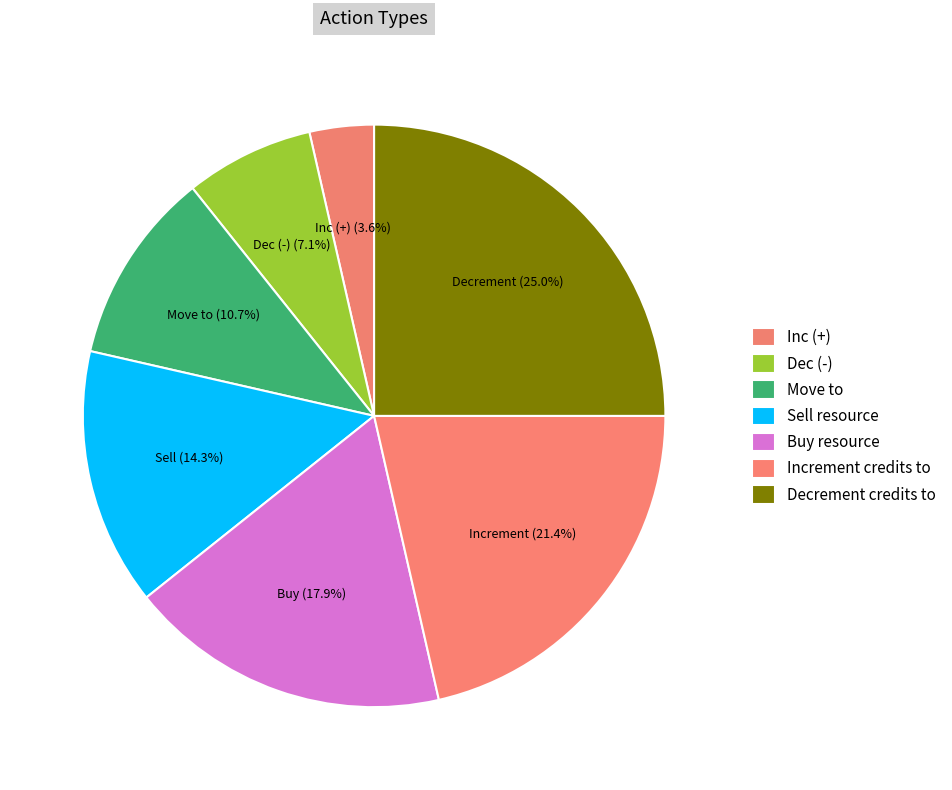

Combined, do Sell resource and Inc (+) account for over 50%?

No